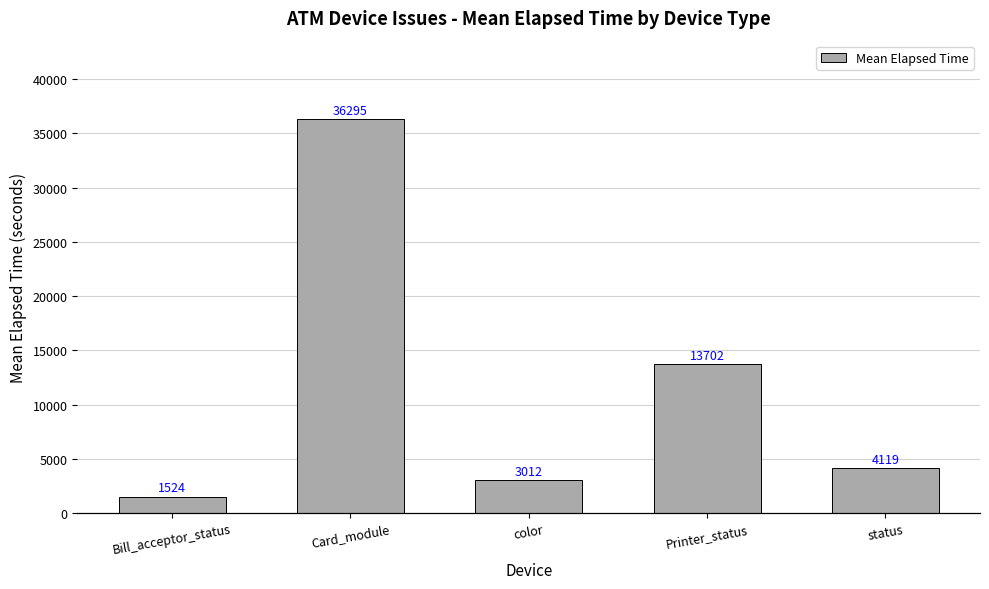

What is the greatest value displayed?

36295.4